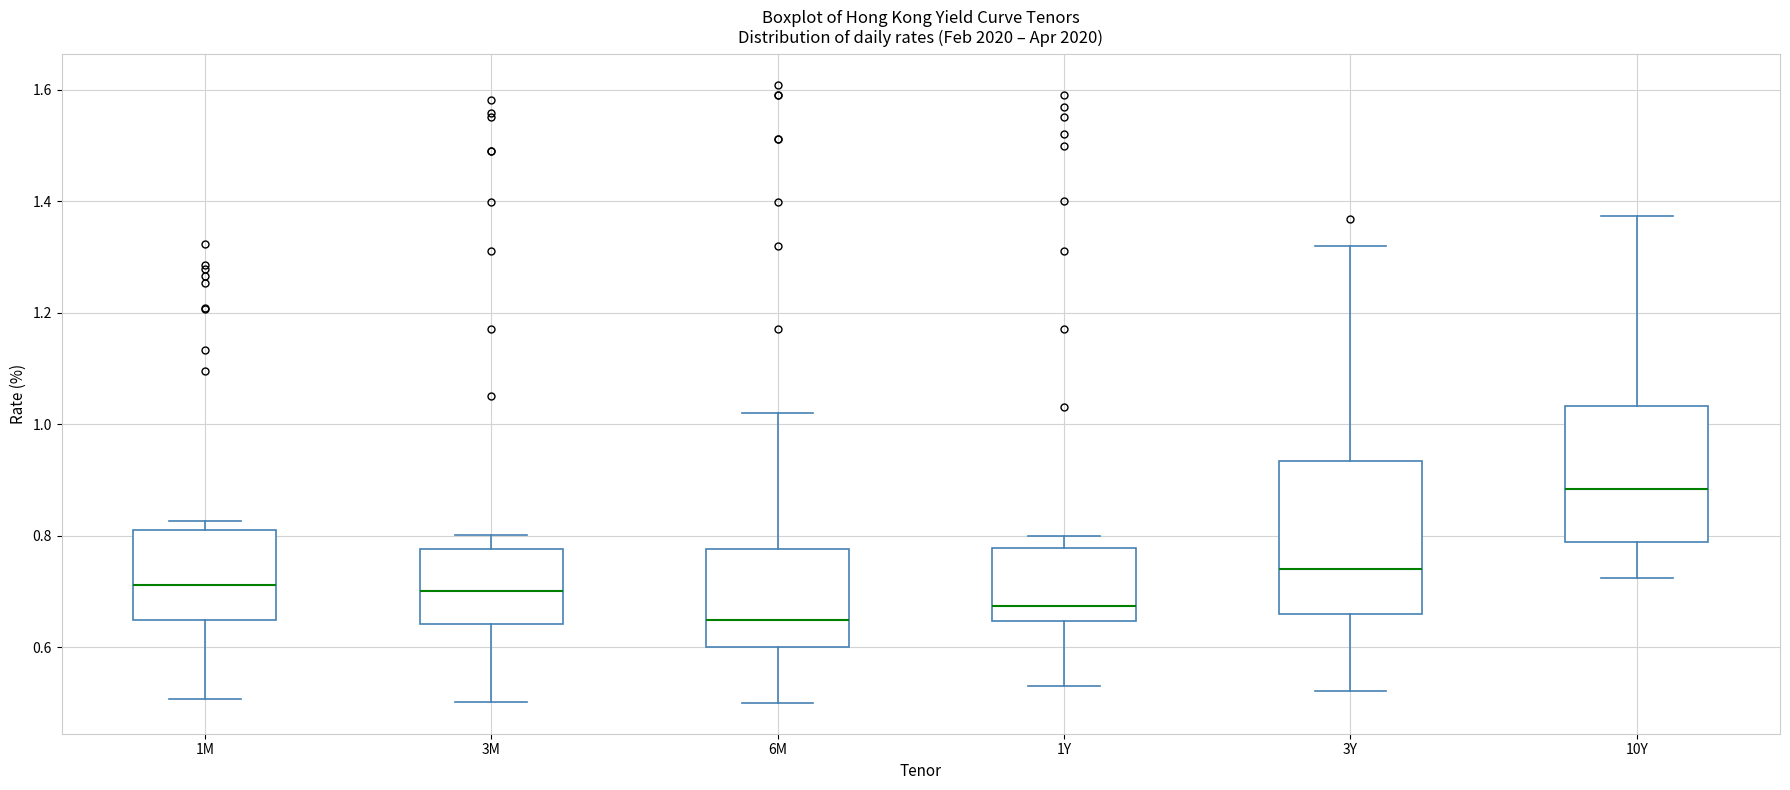

Which box is the tallest, from its lower edge to its upper edge?

3Y